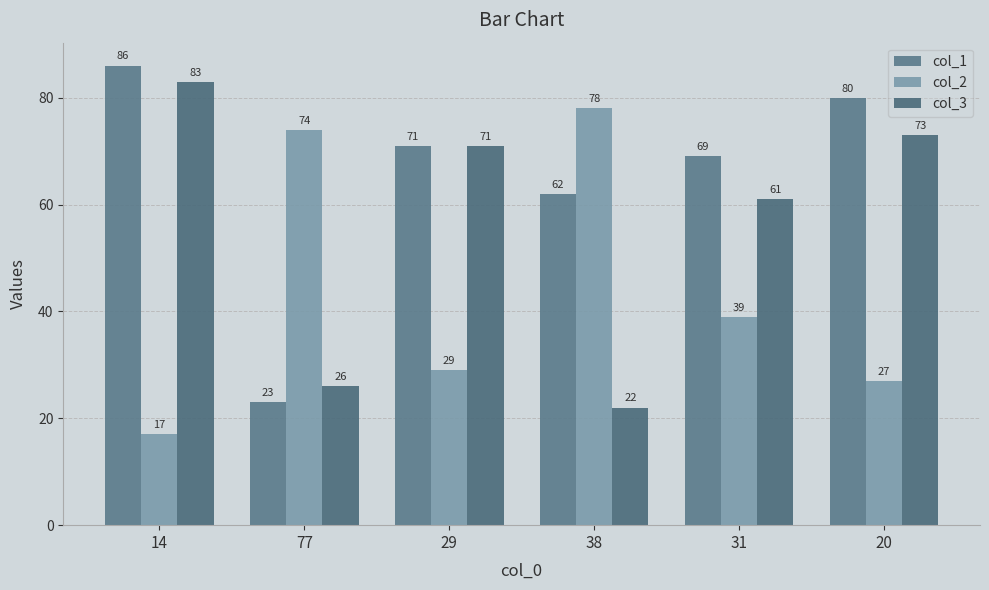

At how many categories does at least one series exceed 41?

6